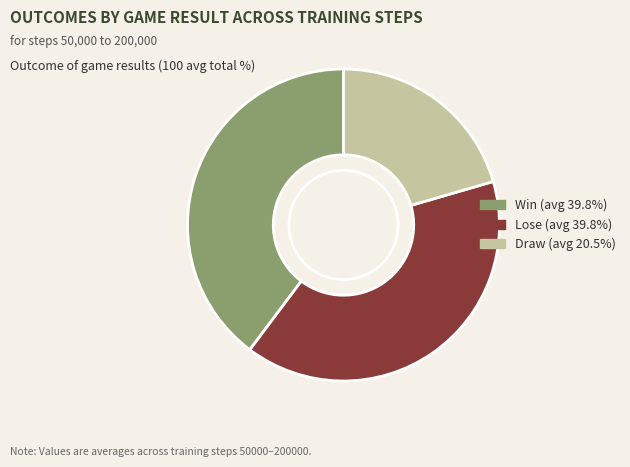

Does any single category account for the majority?

No